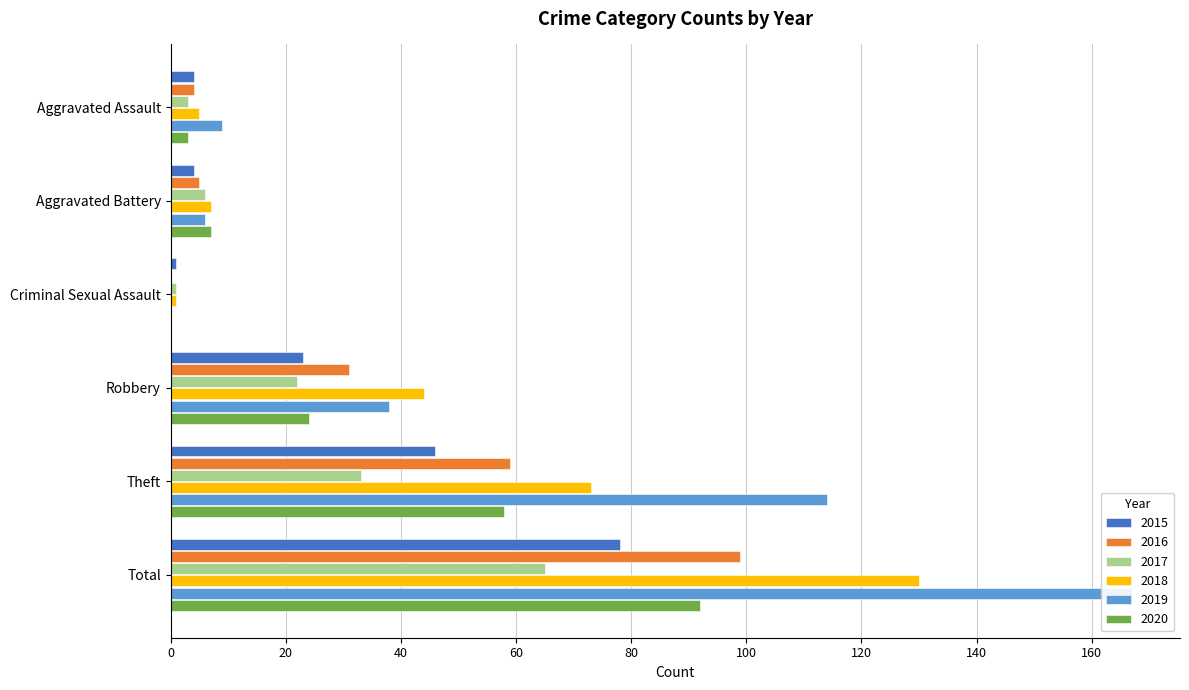

What is the label of the 1st bar from the left?

Aggravated Assault